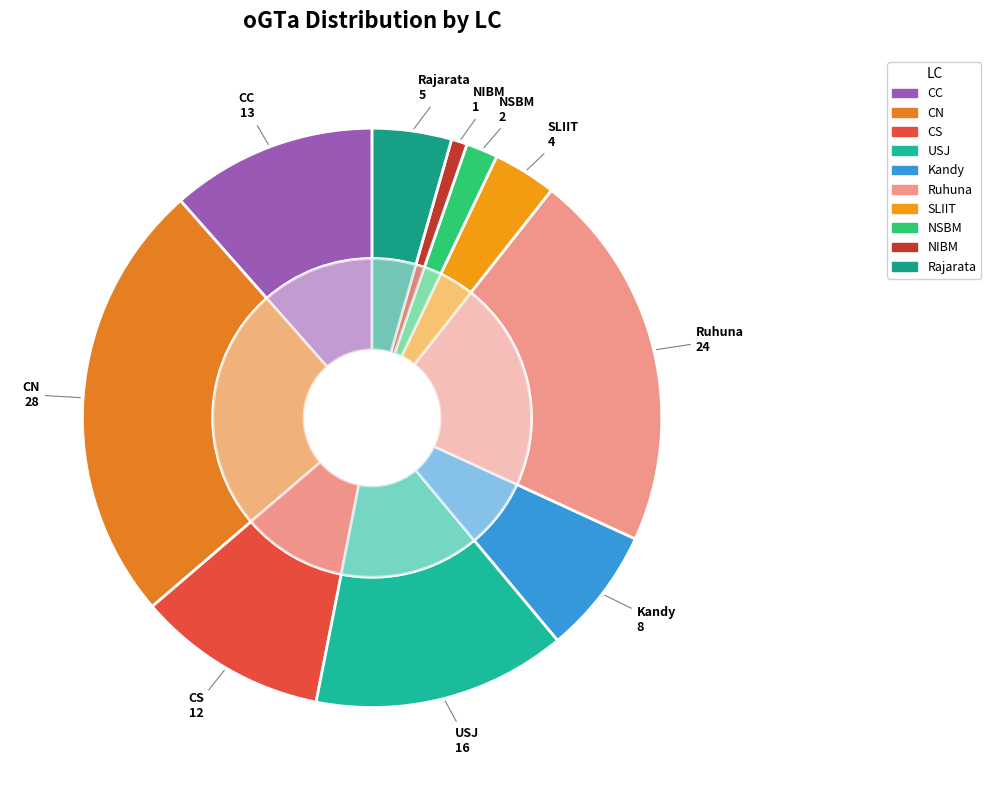

Is the sum of CN and Ruhuna greater than half?

No